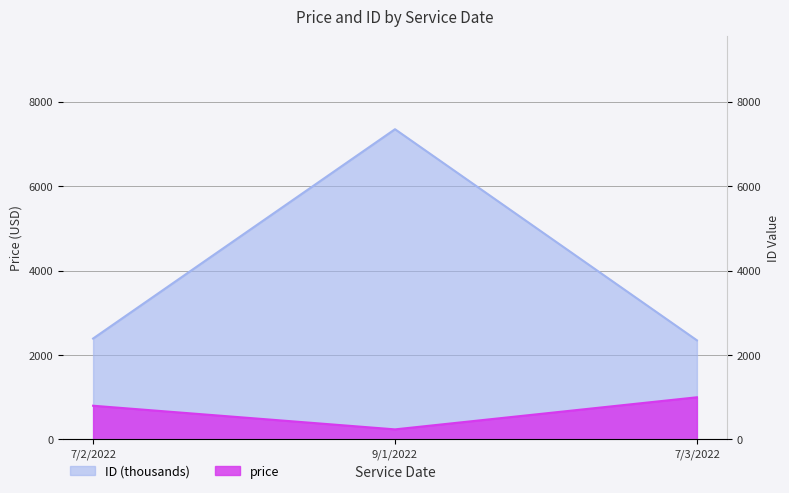

The value of ID_scaled at 7/3/2022 is 775.1. True or false?

False